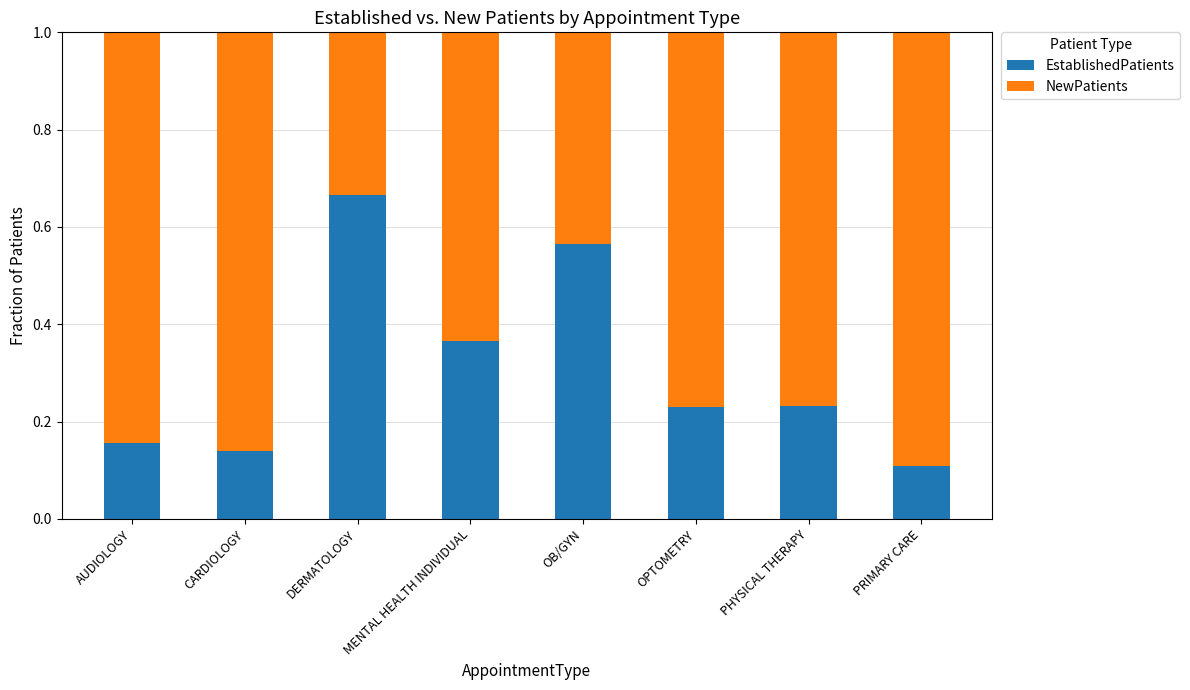

Are the bars grouped side by side (vs. stacked)?

No